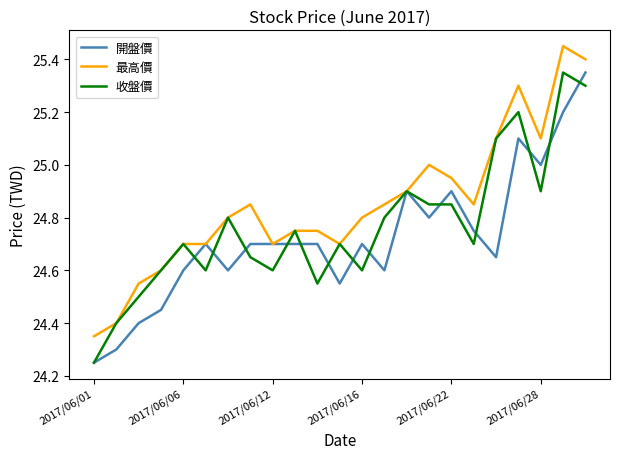

Which series has the largest total across all categories?

最高價